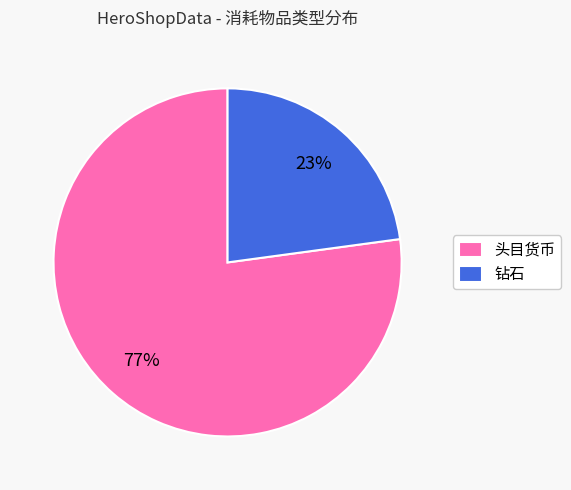

Rank the categories by value from lowest to highest.

钻石, 头目货币